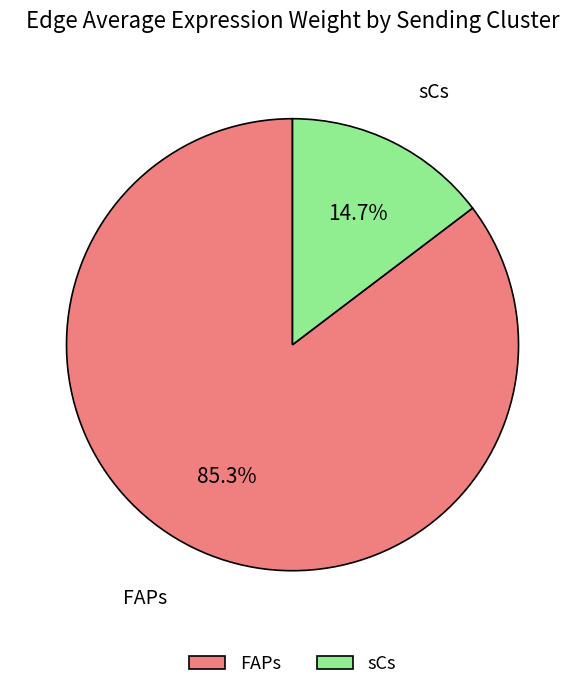

Rank the categories by value from highest to lowest.

FAPs, sCs